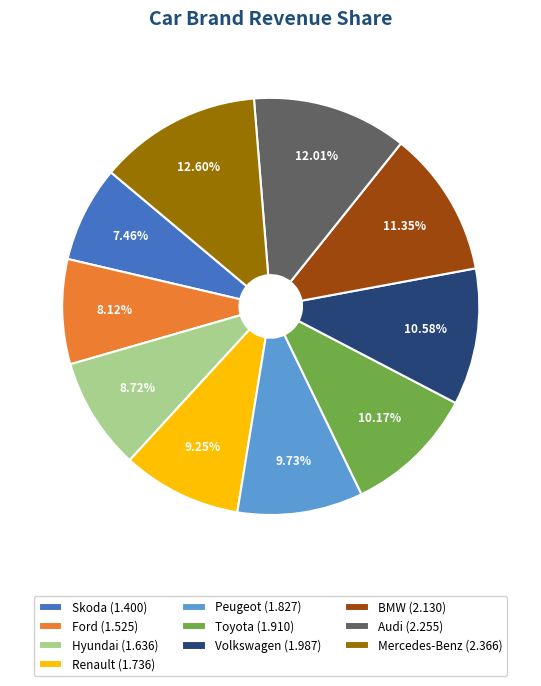

Which slice is the smallest?

Skoda